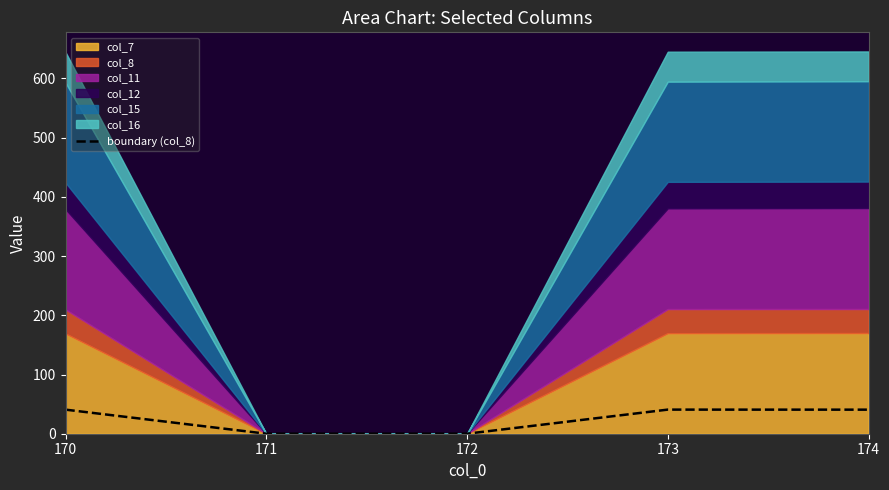

Reading right to left, extract all data points from this chart.

174=40.6	173=40.7	172=0.0	171=0.0	170=40.7